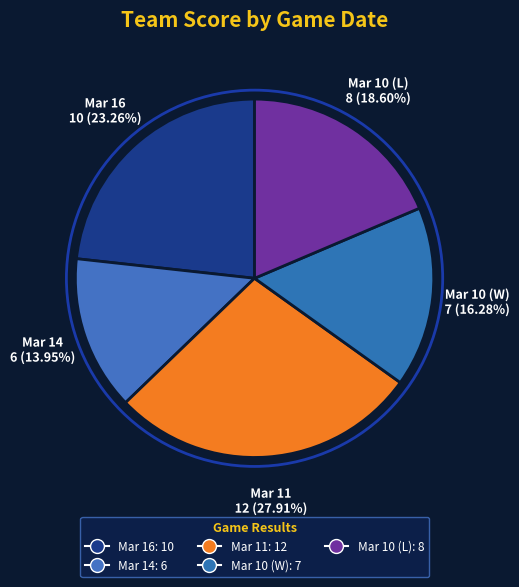

Combined, what portion of the pie is Mar 11 and Mar 14?

41.9%